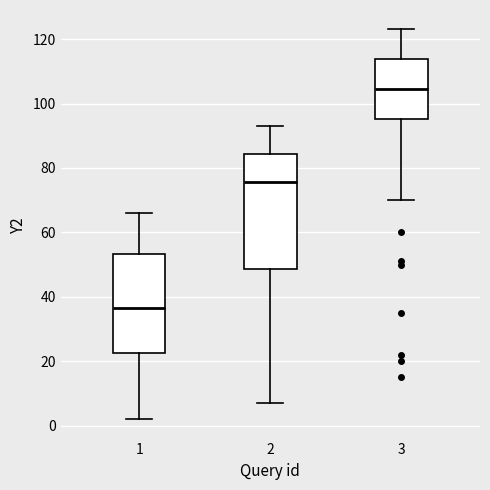

Reading left to right, read every box against the y-axis: the position of its median line, the range the box covers, and the ends of its whiskers. The values are not printed on the chart, so give them approximately, as read against the axis.

1: median 36, box 22 to 54, whiskers 2 to 66
2: median 76, box 48 to 84, whiskers 8 to 94
3: median 104, box 96 to 114, whiskers 70 to 124